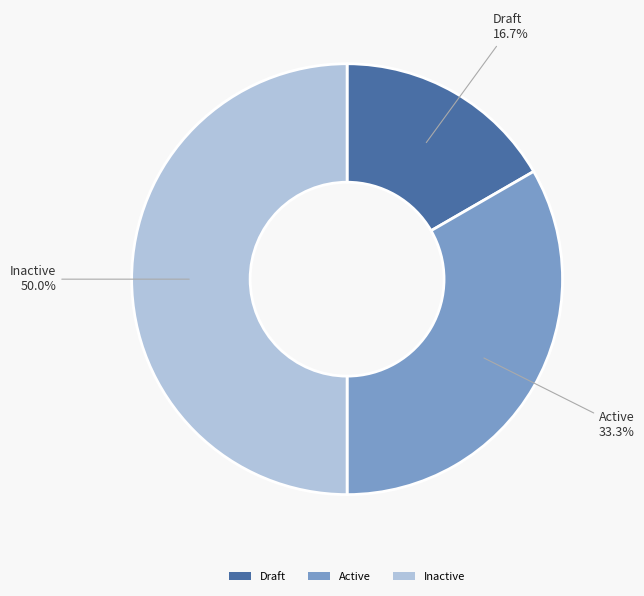

True or false: Inactive accounts for 50% of the total.

True